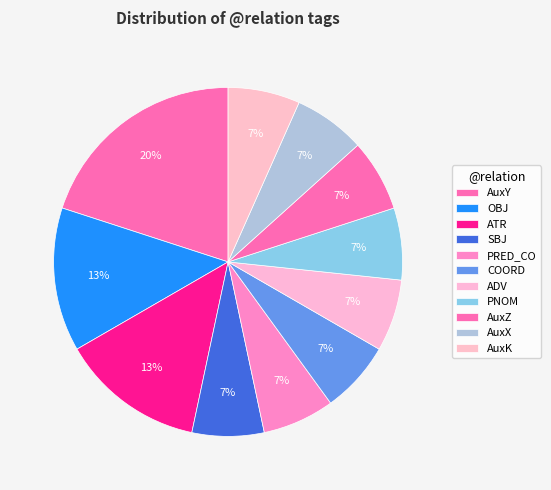

How many segments does this pie chart have?

11